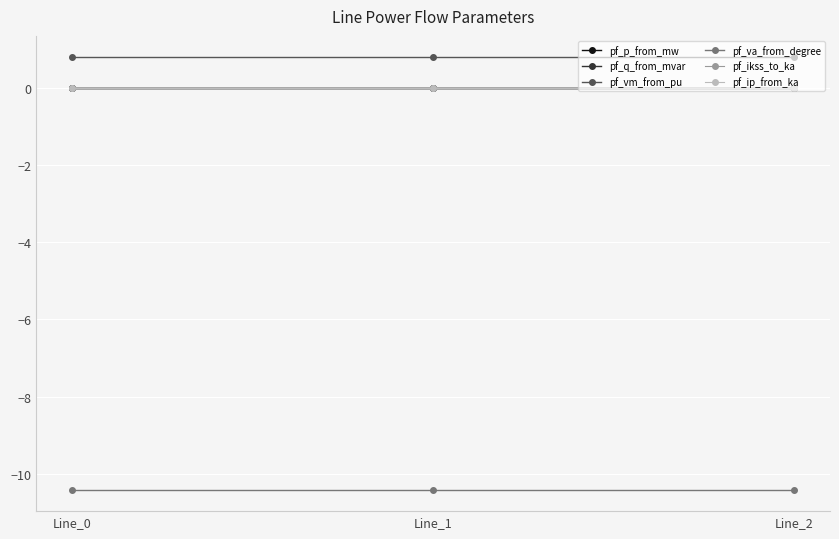

What is the spread (max minus min) of values at Line_2?

11.2